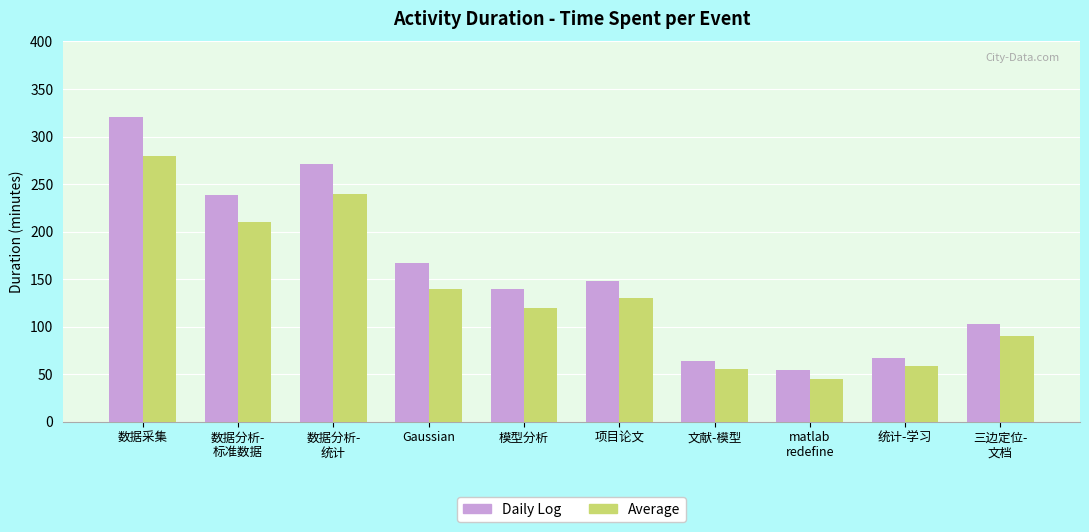

Which category has the lowest value in the Average series?

matlab
redefine